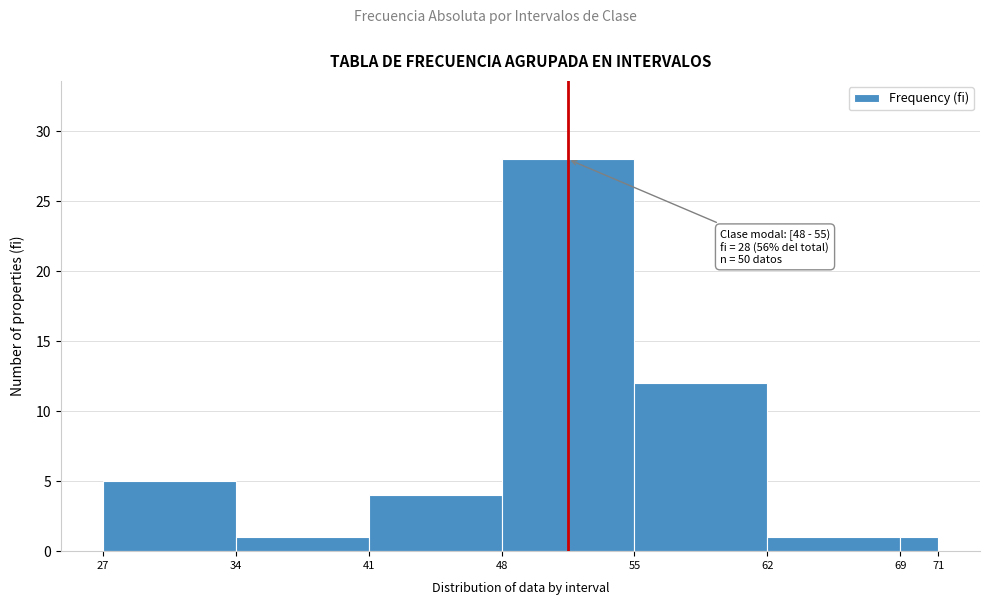

Over which range of the x-axis is the bar tallest?

48 to 55